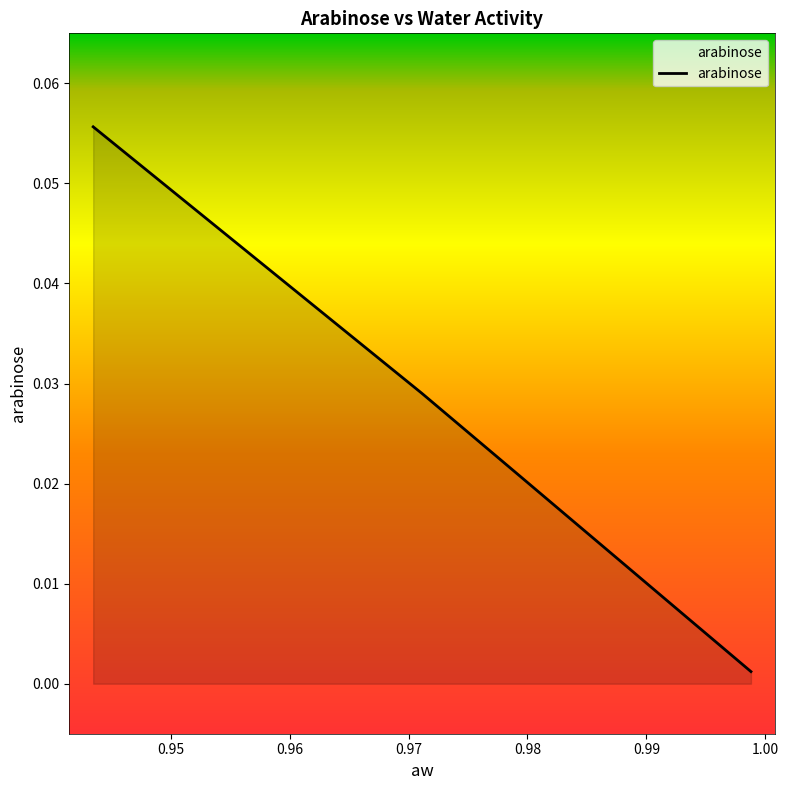

Does the chart display data point markers on the line(s)?

No